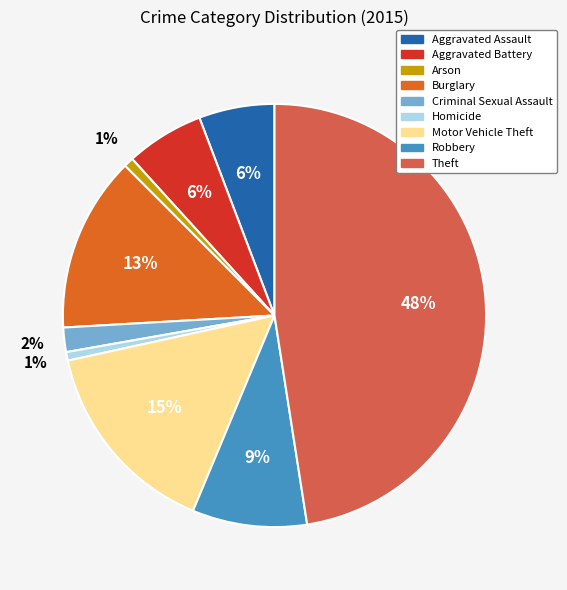

Is it true that Burglary is 28% of the pie?

False